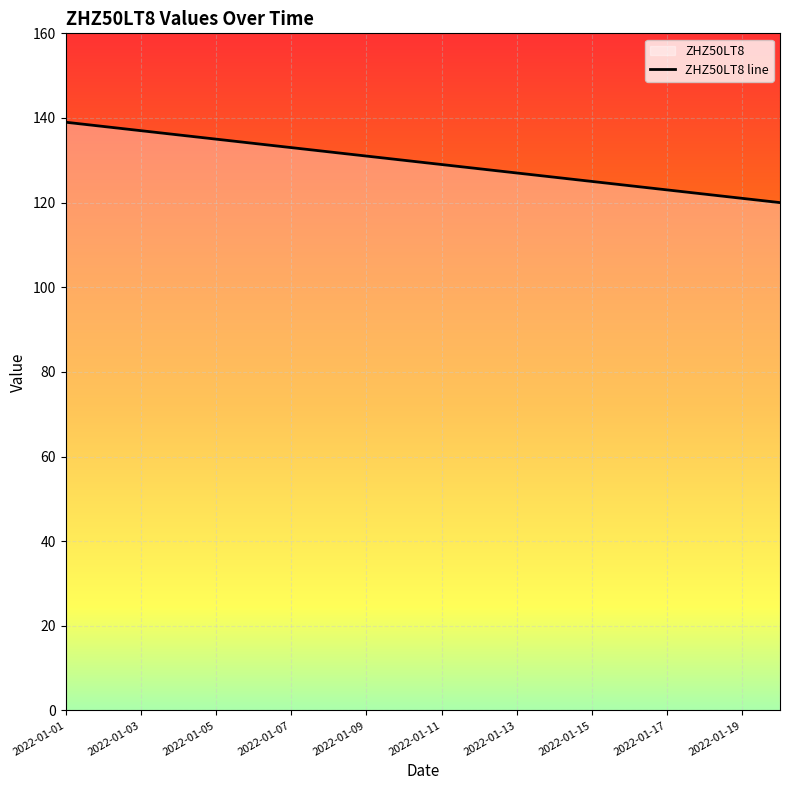

What is the change in value from 2022-01-01 to 2022-01-09?

-8